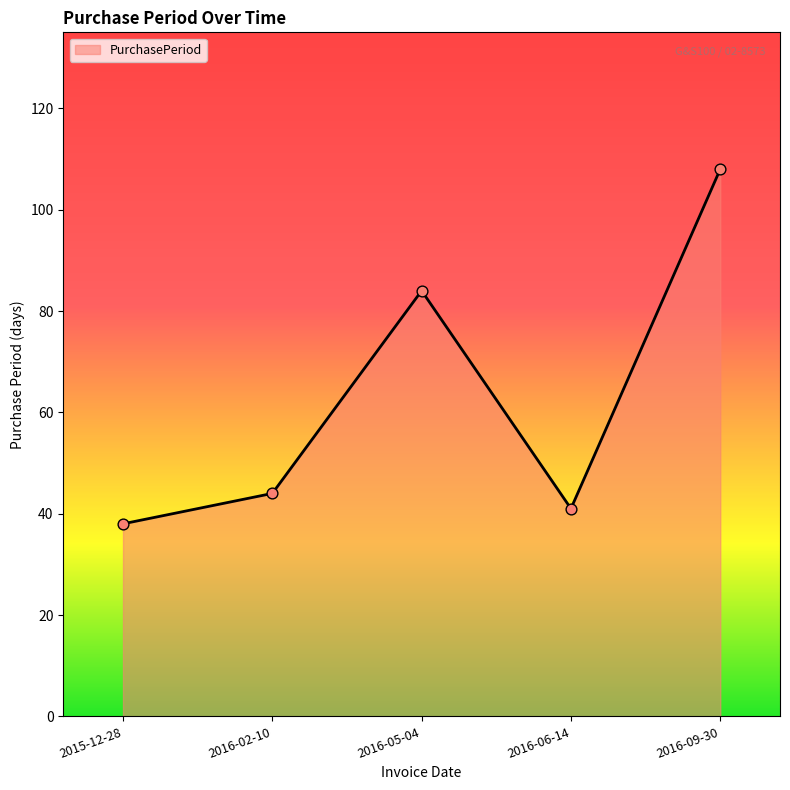

Which has a higher value, 2016-06-14 or 2015-12-28?

2016-06-14